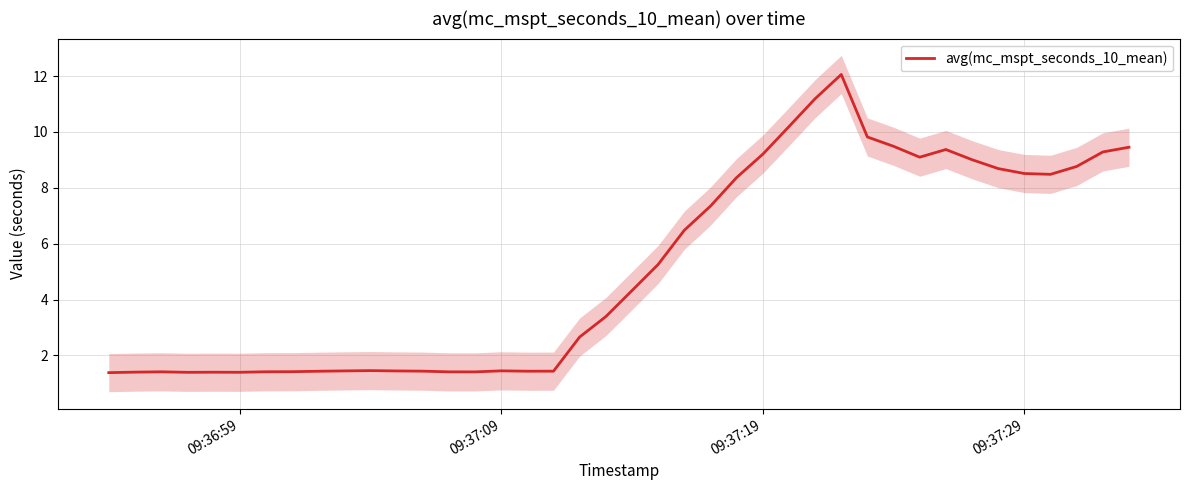

What is the lowest value of the avg(mc_mspt_seconds_10_mean) series?

1.4